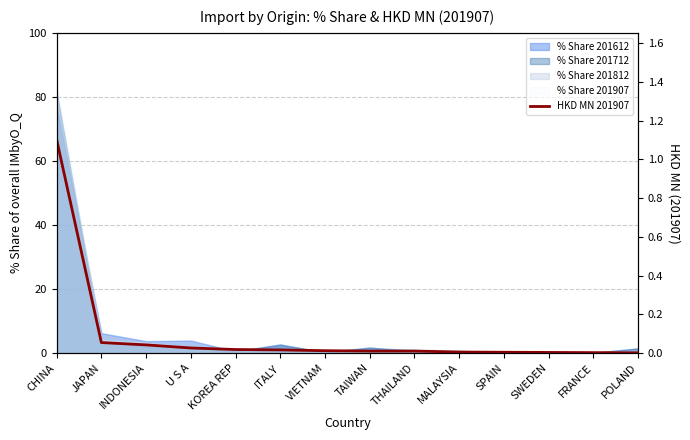

What position from the right is U S A?

11